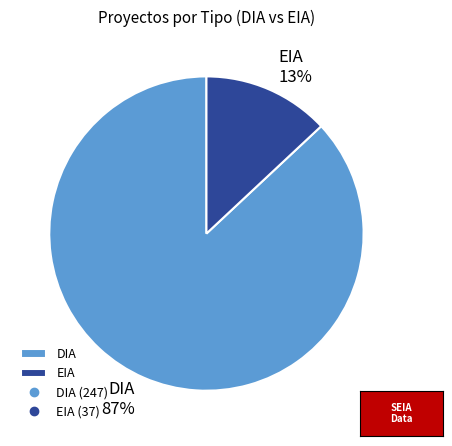

To the nearest percent, what is the difference between the EIA and DIA slice percentages?

74%